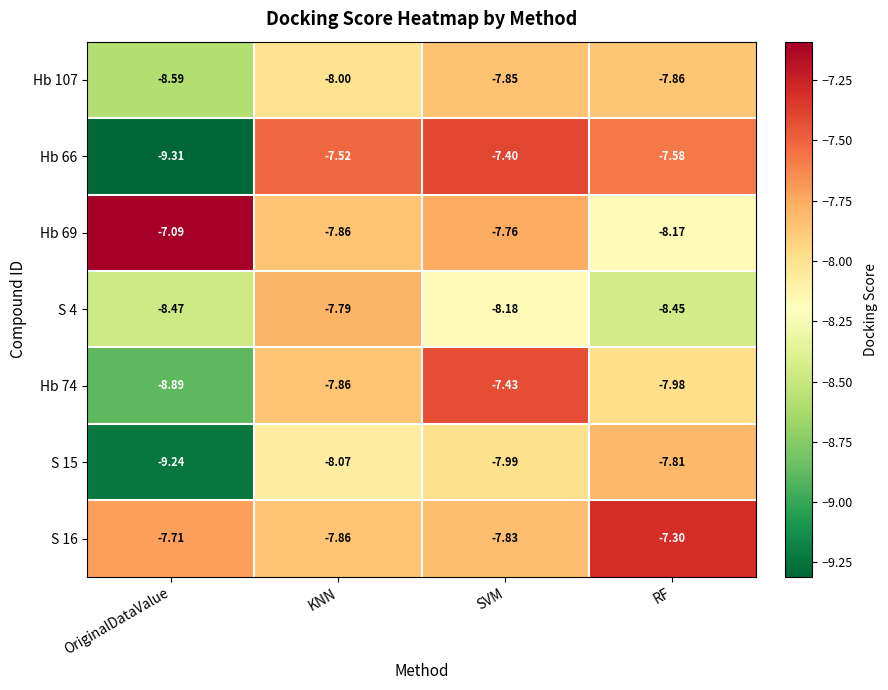

Where is Hb 69 nearest to the value -7?

OriginalDataValue